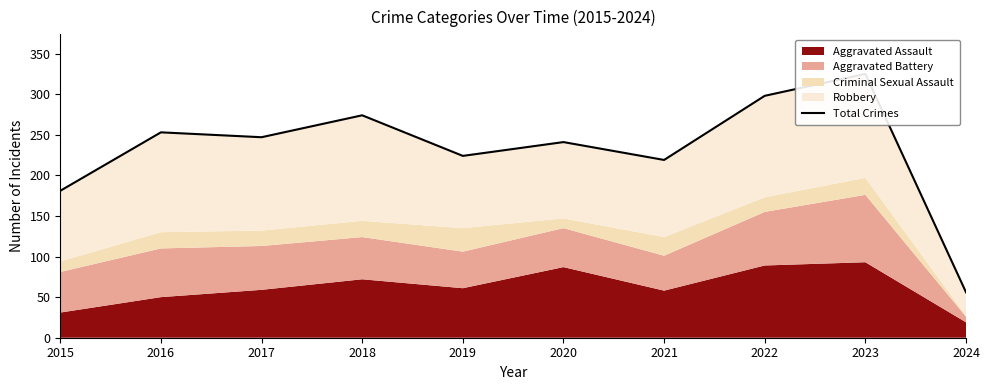

The chart shows a value of 224 at 2019. True or false?

True